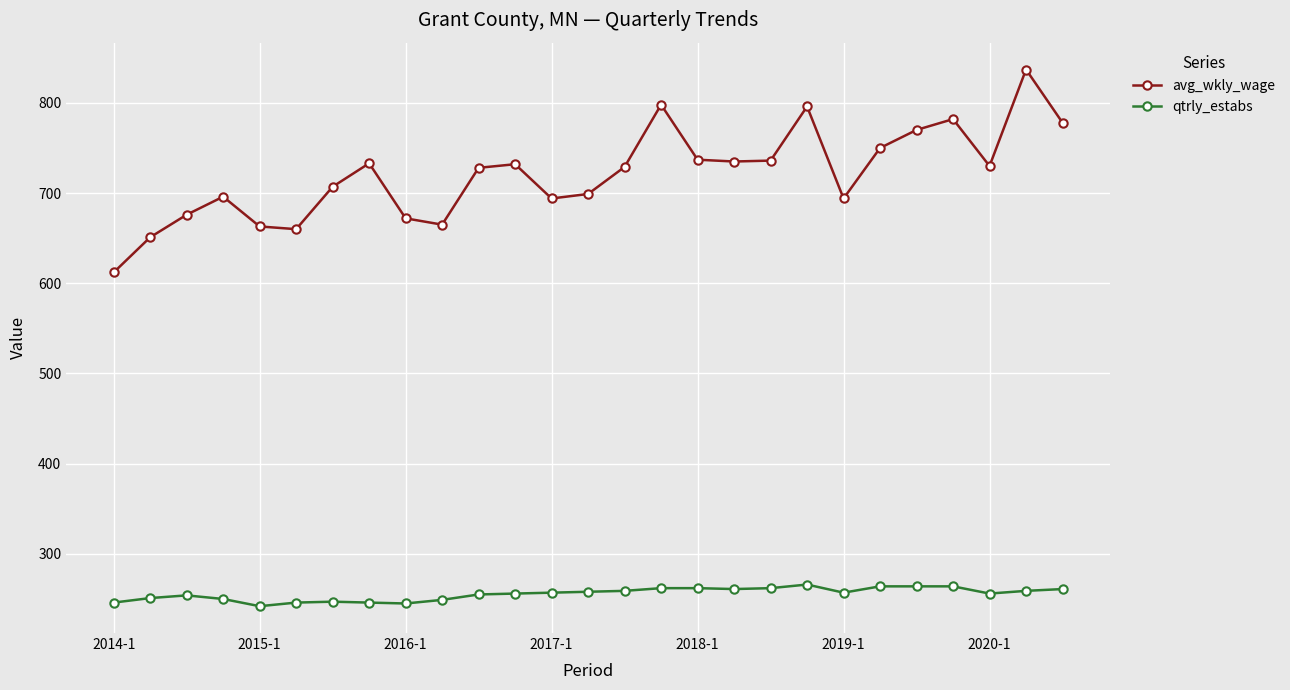

What is the average value of the qtrly_estabs series?

256